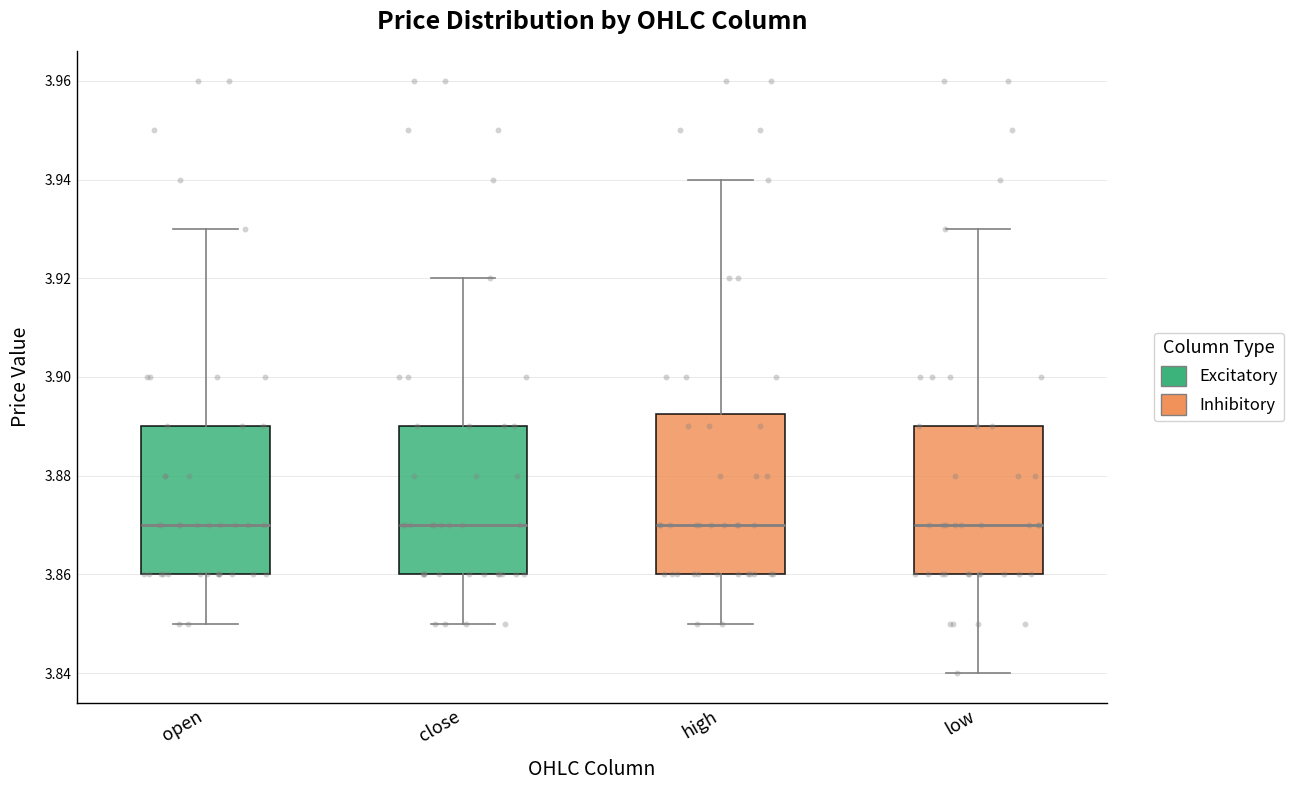

Where is the lower edge of the box for low on the y-axis? The values are not printed on the chart, so give them approximately, as read against the axis.

3.860